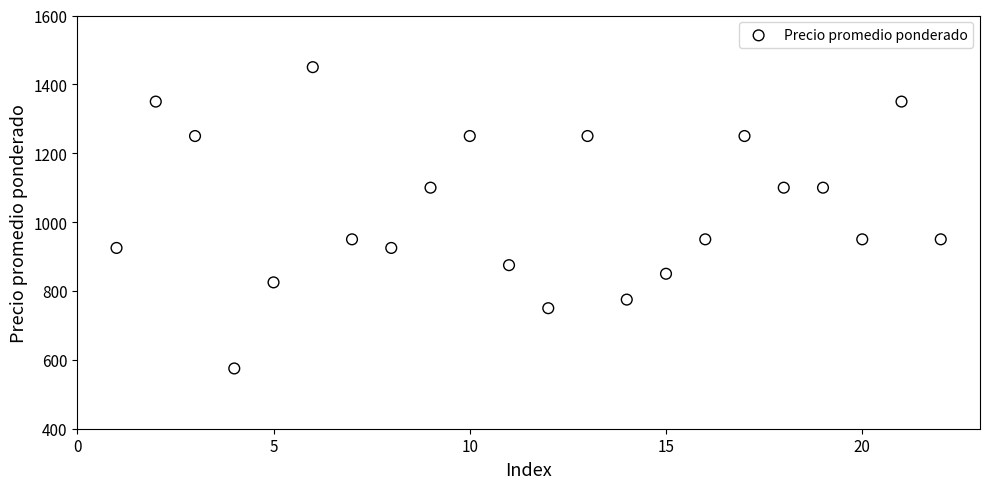

What is the range of X values (max minus min)?

21